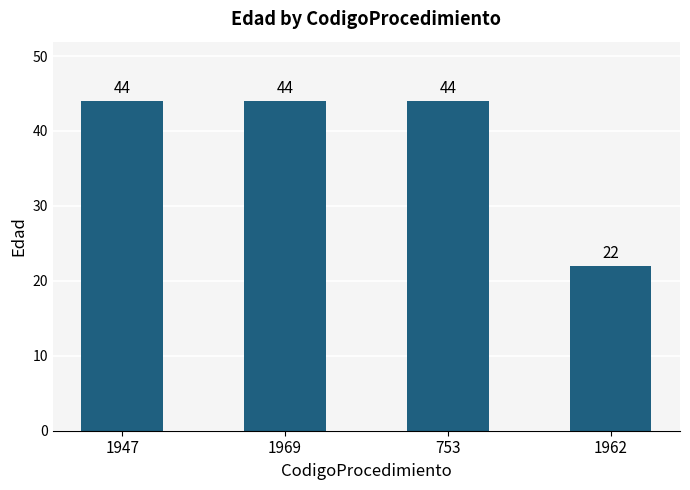

What is the minimum value shown in the chart?

22